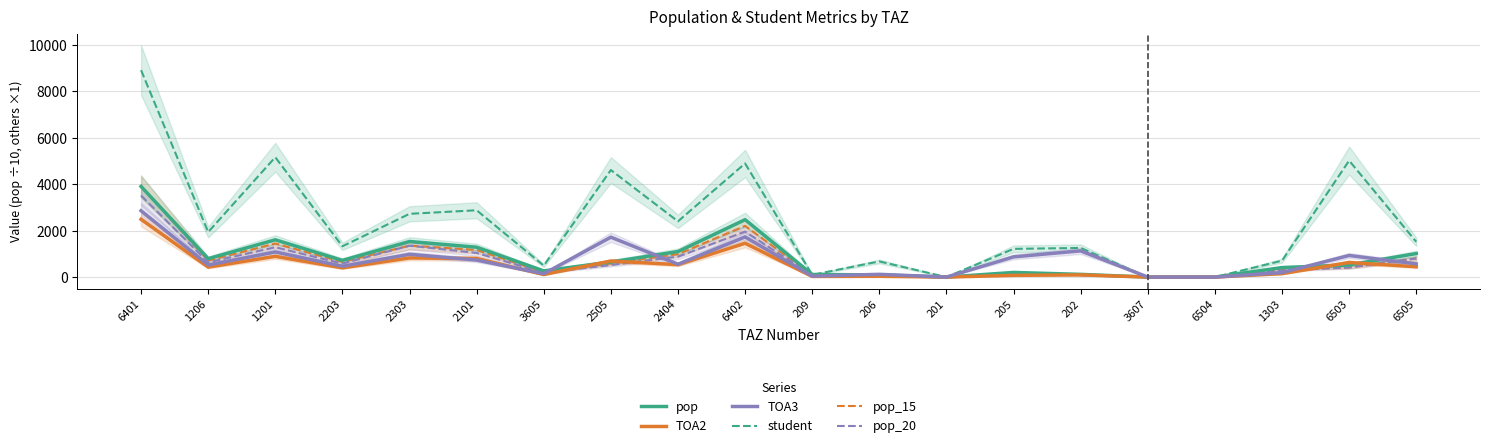

Reading left to right, extract all data points from this chart.

pop: 6401=3904.2	1206=792.8	1201=1606.6	2203=719.0	2303=1533.4	2101=1286.1	3605=266.9	2505=651.4	2404=1099.5	6402=2473.8	209=112.3	206=94.7	201=0.0	205=200.1	202=117.0	3607=0.0	6504=0.0	1303=410.7	6503=521.9	6505=1013.4
TOA2: 6401=2488.4	1206=429.1	1201=892.7	2203=397.8	2303=823.2	2101=801.0	3605=109.0	2505=691.0	2404=536.8	6402=1456.0	209=27.6	206=34.1	201=0.0	205=73.7	202=94.0	3607=0.0	6504=0.0	1303=147.0	6503=629.0	6505=445.3
TOA3: 6401=2857.3	1206=521.8	1201=1080.9	2203=466.1	2303=982.7	2101=733.2	3605=142.8	2505=1719.0	2404=554.6	6402=1729.8	209=40.6	206=119.0	201=0.0	205=871.0	202=1130.0	3607=0.0	6504=0.0	1303=194.3	6503=930.0	6505=568.9
student: 6401=8914.5	1206=1940.5	1201=5162.6	2203=1326.5	2303=2725.0	2101=2878.3	3605=494.6	2505=4611.7	2404=2400.4	6402=4895.9	209=96.0	206=675.1	201=0.0	205=1215.7	202=1255.5	3607=0.0	6504=0.0	1303=706.0	6503=5018.0	6505=1519.7
pop_15: 6401=3904.2	1206=713.6	1201=1446.0	2203=653.6	2303=1353.0	2101=1169.2	3605=213.5	2505=586.3	2404=989.6	6402=2204.4	209=89.8	206=75.8	201=0.0	205=160.1	202=93.6	3607=0.0	6504=0.0	1303=328.5	6503=413.3	6505=802.7
pop_20: 6401=3513.8	1206=634.3	1201=1285.3	2203=581.0	2303=1353.0	2101=1039.3	3605=186.8	2505=521.1	2404=879.6	6402=1959.4	209=78.6	206=66.3	201=0.0	205=140.1	202=81.9	3607=0.0	6504=0.0	1303=287.5	6503=413.3	6505=802.7